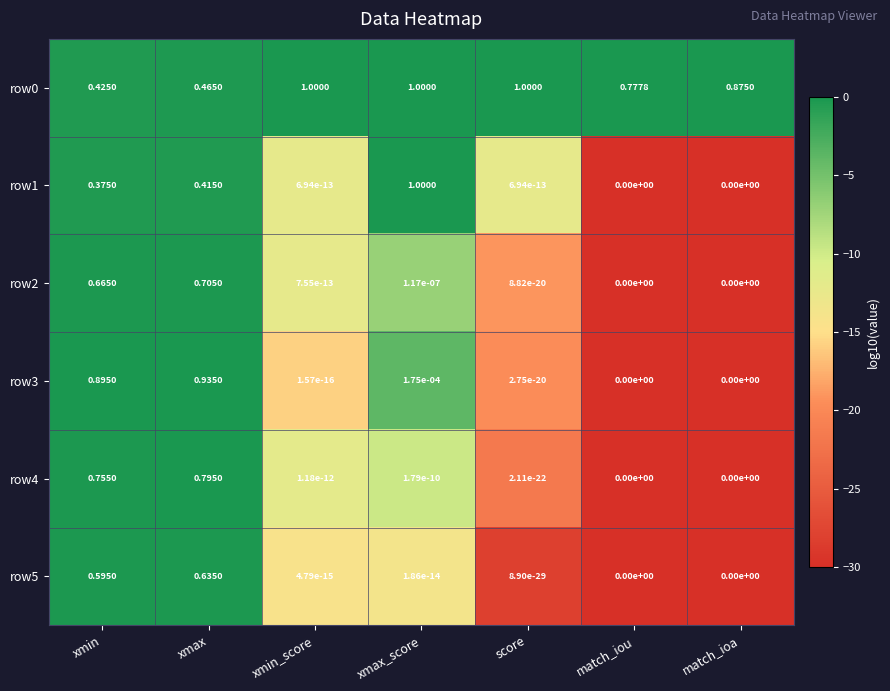

Is the value of row1 at match_iou greater than the value of row0 at match_iou?

No